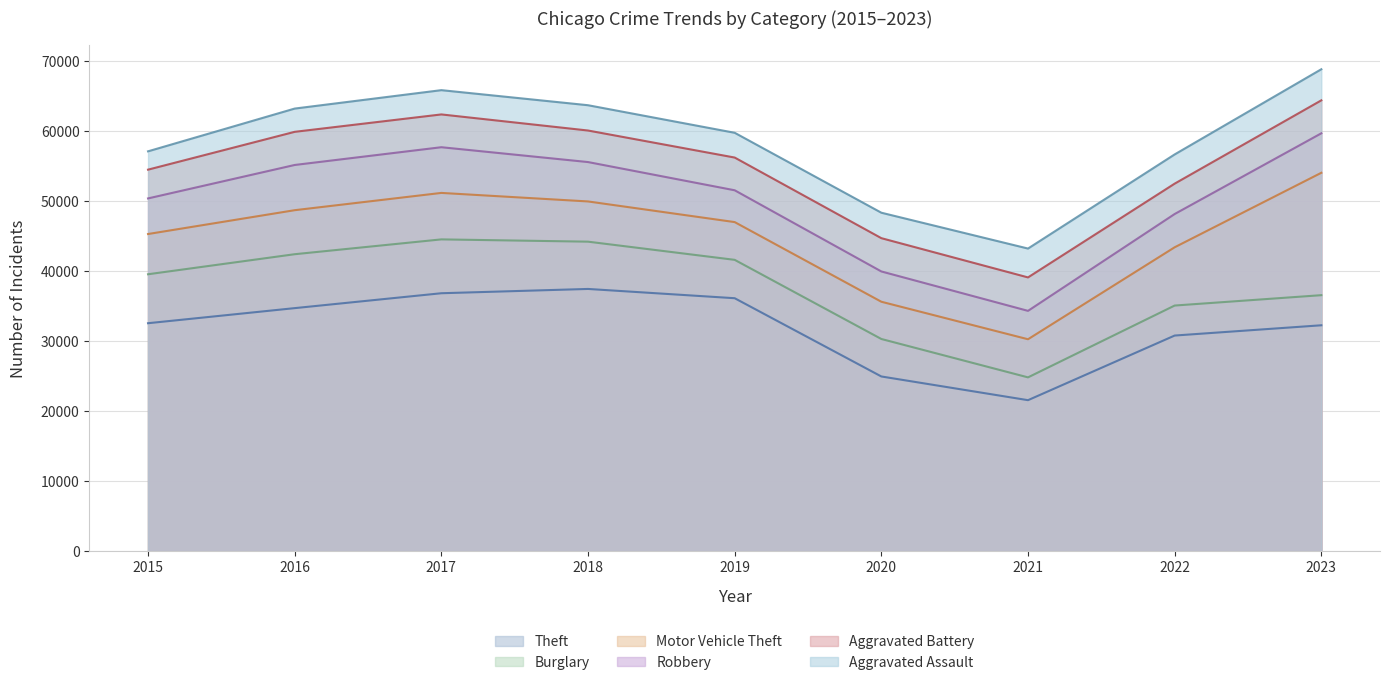

What is the difference between the second highest and second lowest values in the Aggravated Battery series?

17681